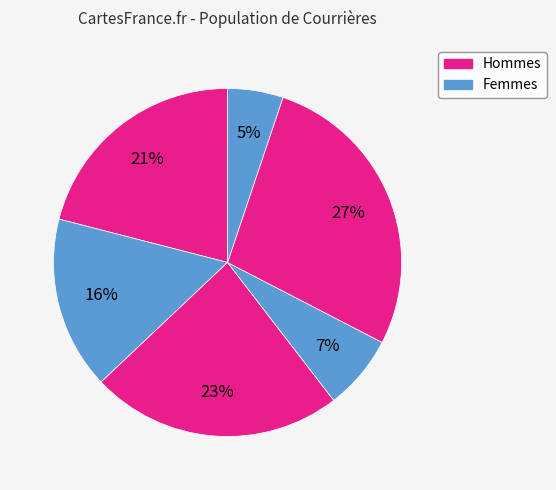

How many slices are in this pie chart?

6